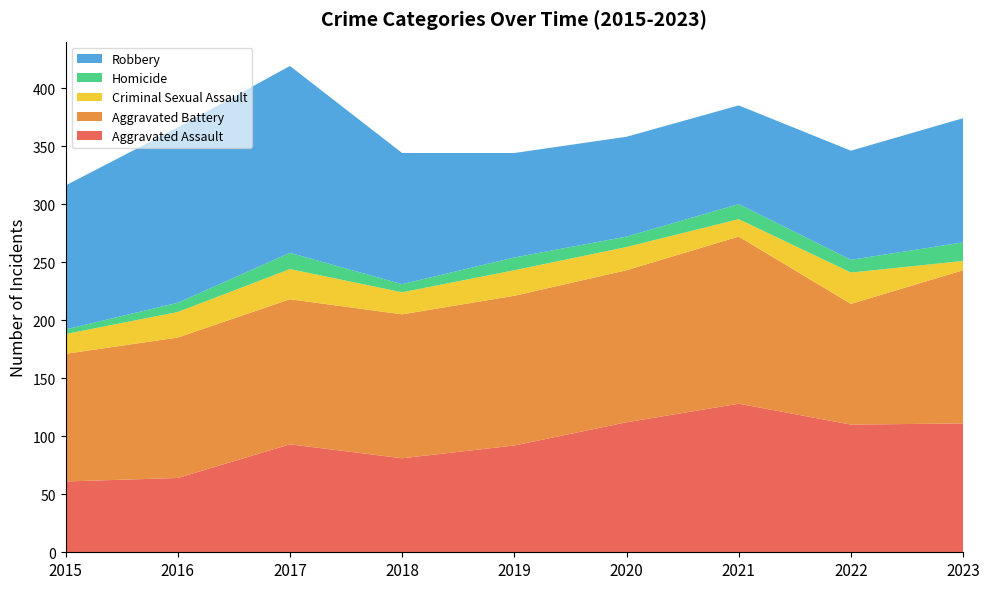

Reading left to right, extract all data points from this chart.

Aggravated Assault: 61	64	93	81	92	112	128	110	111
Aggravated Battery: 110	121	125	124	129	131	144	104	132
Criminal Sexual Assault: 17	22	26	19	22	20	15	27	8
Homicide: 4	8	14	7	11	9	13	11	16
Robbery: 124	151	161	113	90	86	85	94	107